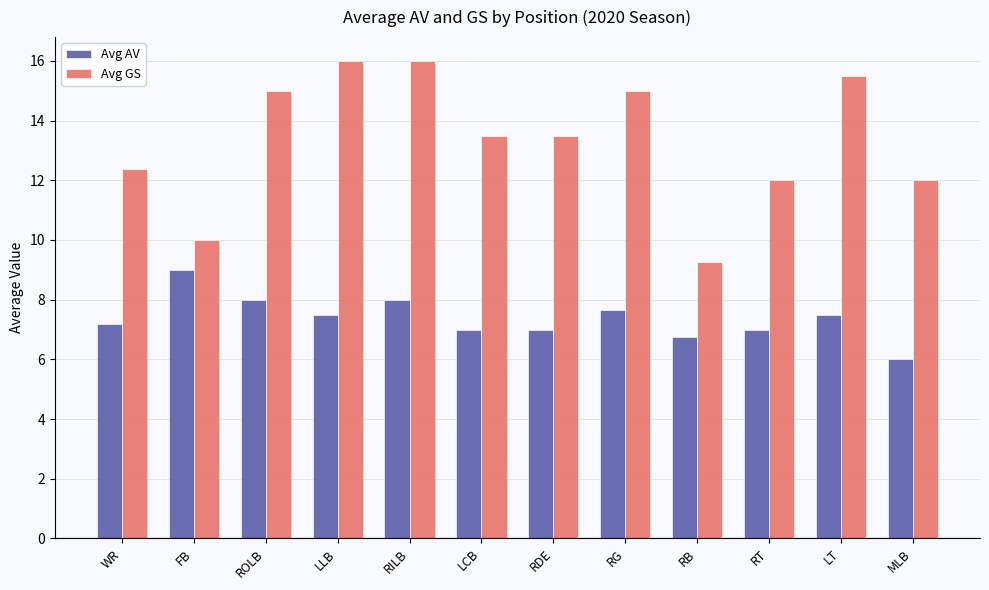

What is the sum of all Avg GS values?

160.1